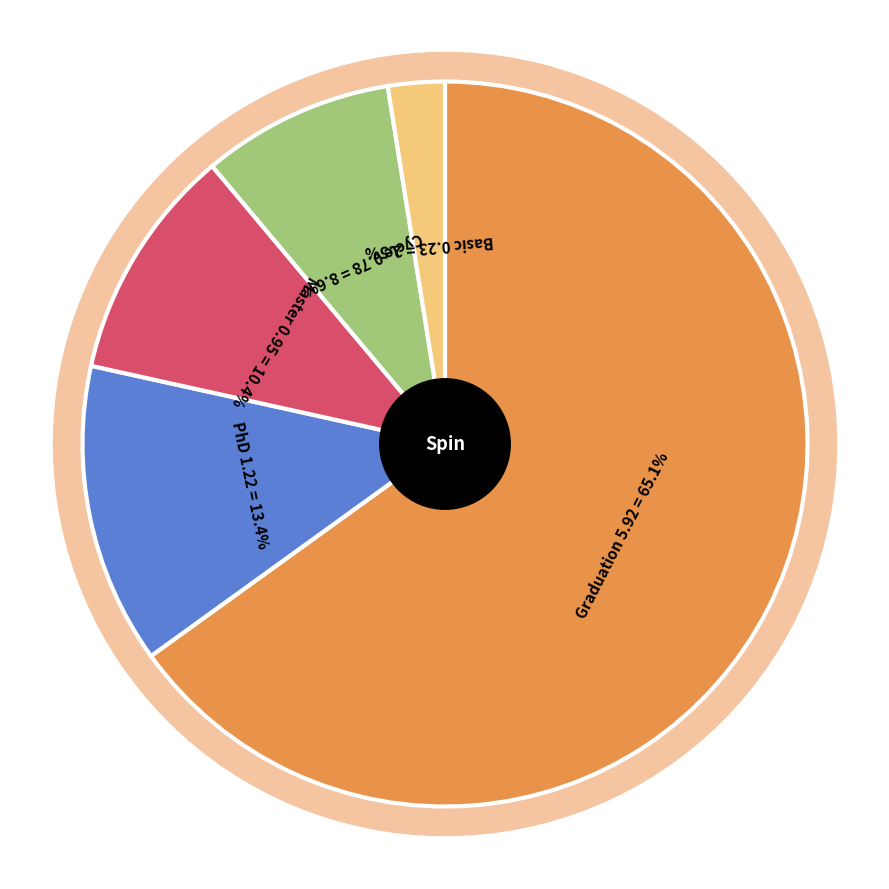

How many segments does this pie chart have?

5